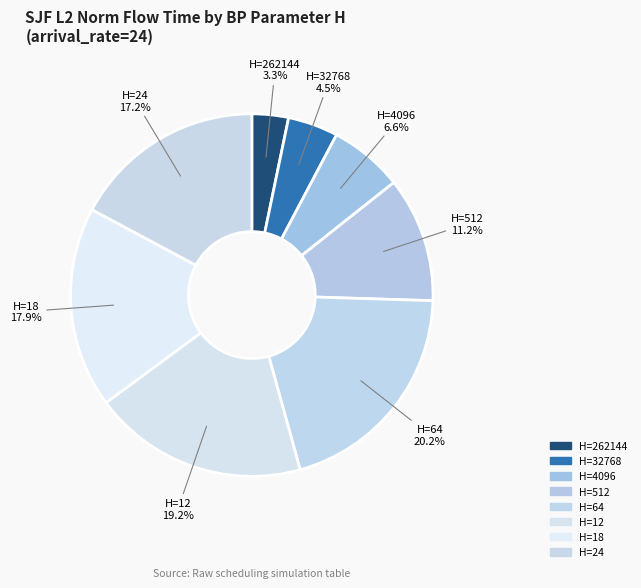

What portion of the pie excludes H=4096?

93.4%